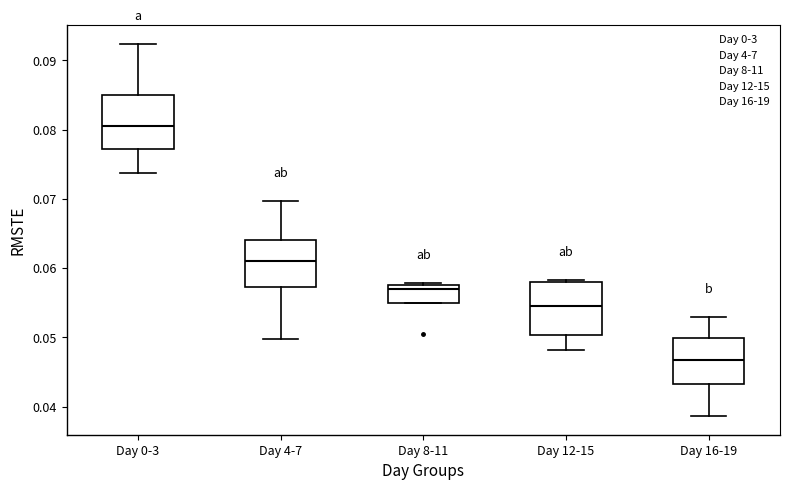

Which box's median line is the lowest?

Day 16-19